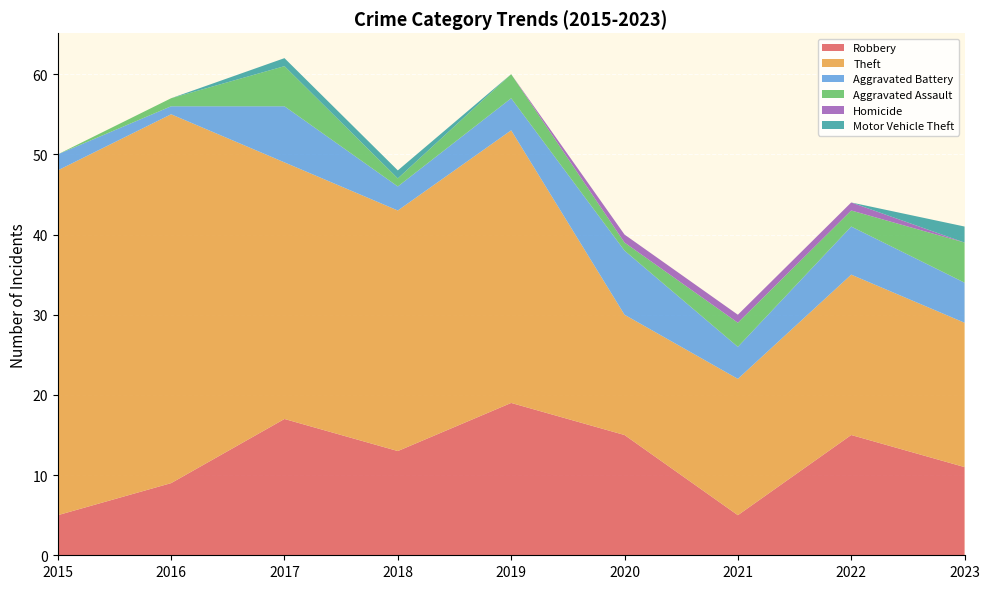

Reading left to right, what are all the values shown in this chart?

Robbery: 2015=5	2016=9	2017=17	2018=13	2019=19	2020=15	2021=5	2022=15	2023=11
Theft: 2015=43	2016=46	2017=32	2018=30	2019=34	2020=15	2021=17	2022=20	2023=18
Aggravated Battery: 2015=2	2016=1	2017=7	2018=3	2019=4	2020=8	2021=4	2022=6	2023=5
Aggravated Assault: 2015=0	2016=1	2017=5	2018=1	2019=3	2020=1	2021=3	2022=2	2023=5
Homicide: 2015=0	2016=0	2017=0	2018=0	2019=0	2020=1	2021=1	2022=1	2023=0
Motor Vehicle Theft: 2015=0	2016=0	2017=1	2018=1	2019=0	2020=0	2021=0	2022=0	2023=2